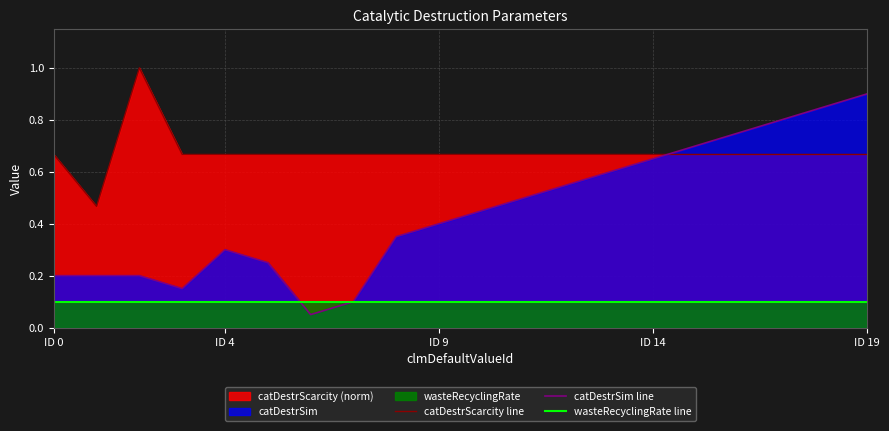

Rank the series by their average value, from lowest to highest.

wasteRecyclingRate line, catDestrSim line, catDestrScarcity line